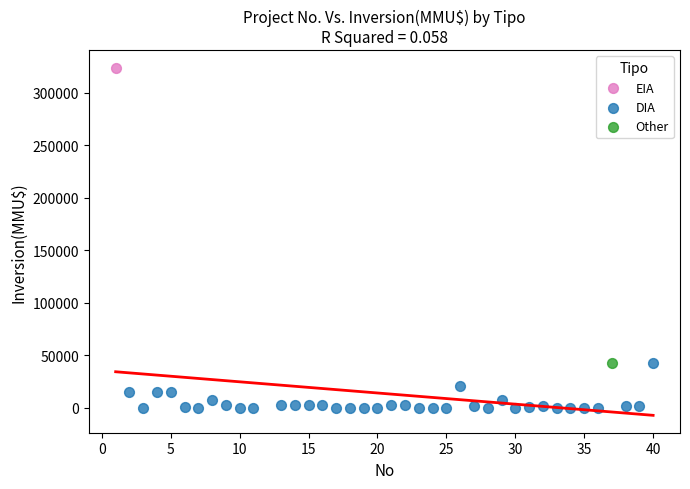

What are all the series names shown in the legend?

EIA, DIA, Other